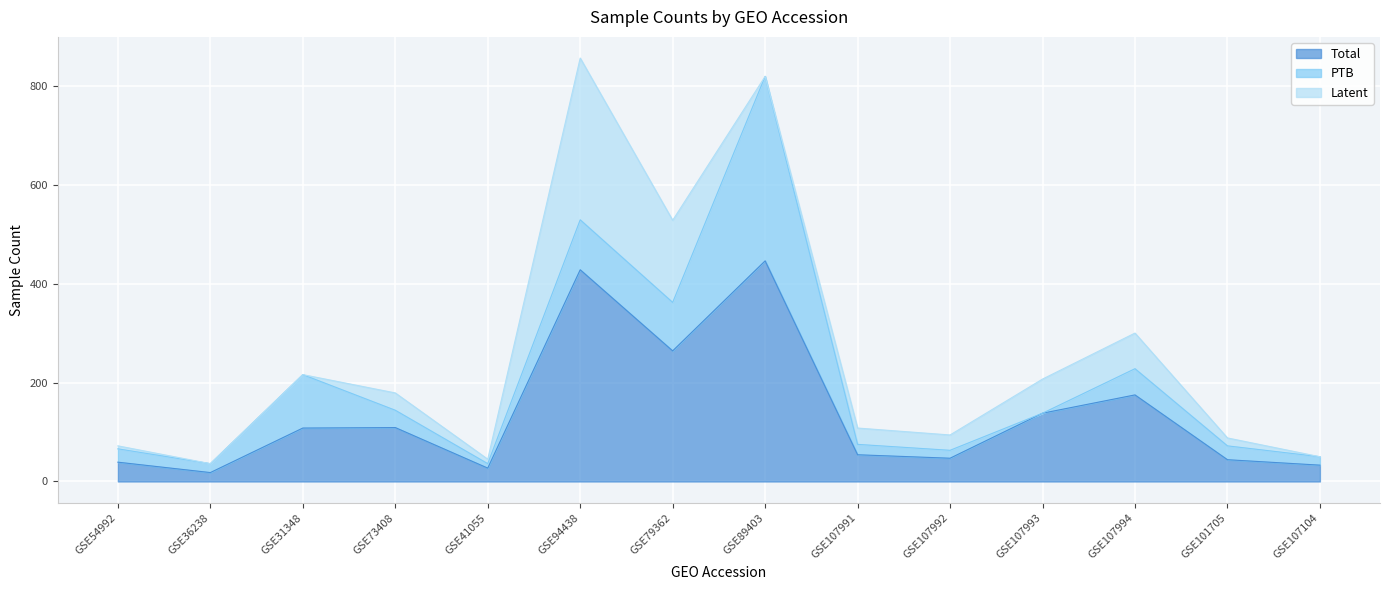

Reading left to right, transcribe all the data shown in this chart.

Total: GSE54992=39	GSE36238=18	GSE31348=108	GSE73408=109	GSE41055=27	GSE94438=428	GSE79362=264	GSE89403=446	GSE107991=54	GSE107992=47	GSE107993=138	GSE107994=175	GSE101705=44	GSE107104=33
PTB: GSE54992=27	GSE36238=18	GSE31348=108	GSE73408=35	GSE41055=9	GSE94438=101	GSE79362=98	GSE89403=373	GSE107991=21	GSE107992=16	GSE107993=0	GSE107994=53	GSE101705=28	GSE107104=17
Latent: GSE54992=6	GSE36238=0	GSE31348=0	GSE73408=35	GSE41055=9	GSE94438=327	GSE79362=166	GSE89403=0	GSE107991=33	GSE107992=31	GSE107993=69	GSE107994=72	GSE101705=16	GSE107104=0